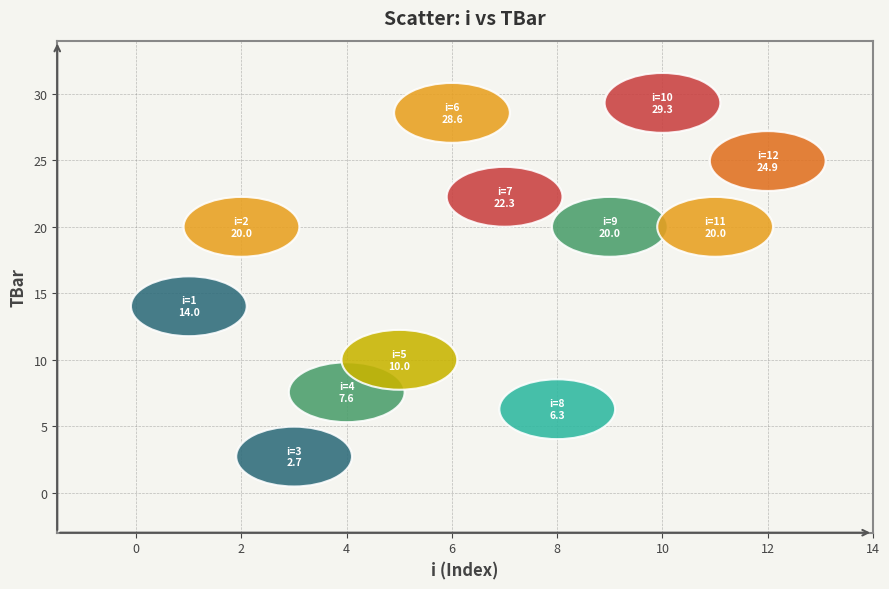

What Y value in the scatter plot is closest to 16?

14.0